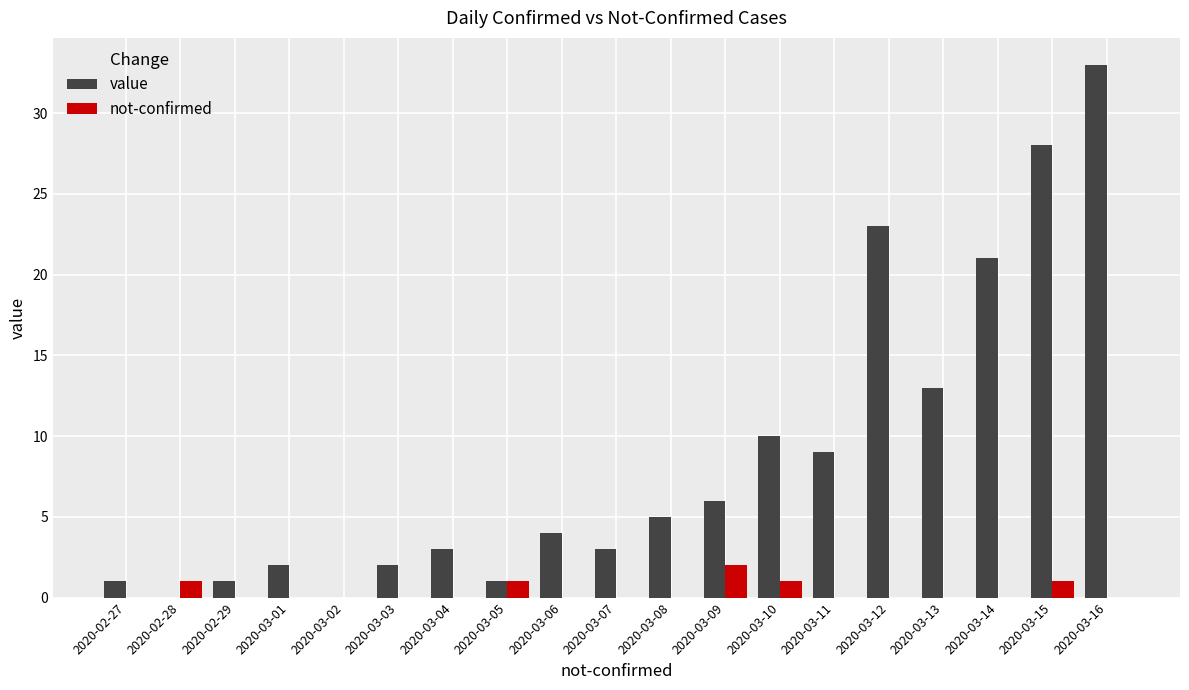

Reading left to right, what are all the values shown in this chart?

value: 2020-02-27=1	2020-02-28=0	2020-02-29=1	2020-03-01=2	2020-03-02=0	2020-03-03=2	2020-03-04=3	2020-03-05=1	2020-03-06=4	2020-03-07=3	2020-03-08=5	2020-03-09=6	2020-03-10=10	2020-03-11=9	2020-03-12=23	2020-03-13=13	2020-03-14=21	2020-03-15=28	2020-03-16=33
not-confirmed: 2020-02-27=0	2020-02-28=1	2020-02-29=0	2020-03-01=0	2020-03-02=0	2020-03-03=0	2020-03-04=0	2020-03-05=1	2020-03-06=0	2020-03-07=0	2020-03-08=0	2020-03-09=2	2020-03-10=1	2020-03-11=0	2020-03-12=0	2020-03-13=0	2020-03-14=0	2020-03-15=1	2020-03-16=0